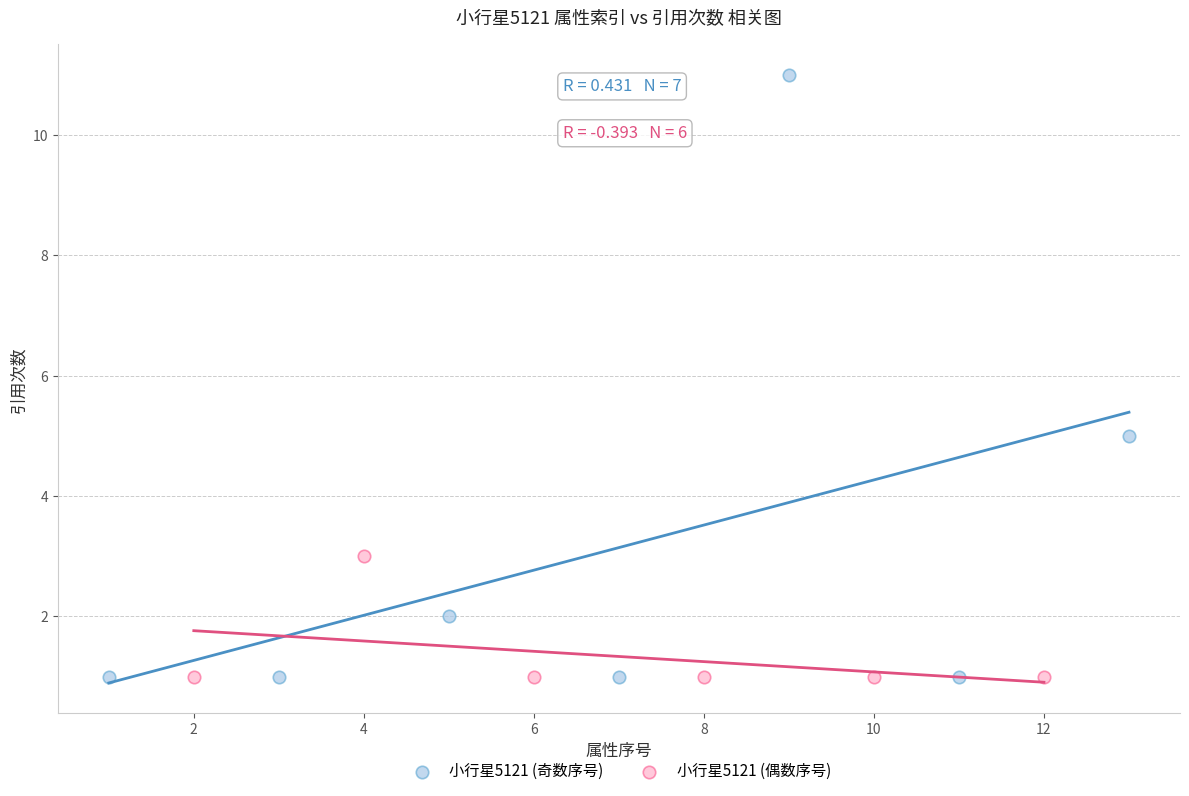

Which series has the largest Y range (max minus min)?

小行星5121 (奇数序号)